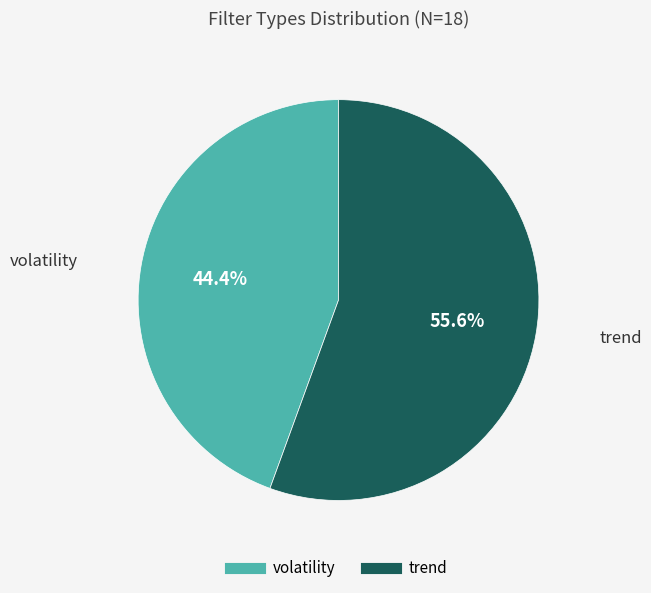

What percentage is the volatility slice, to the nearest percent?

44%